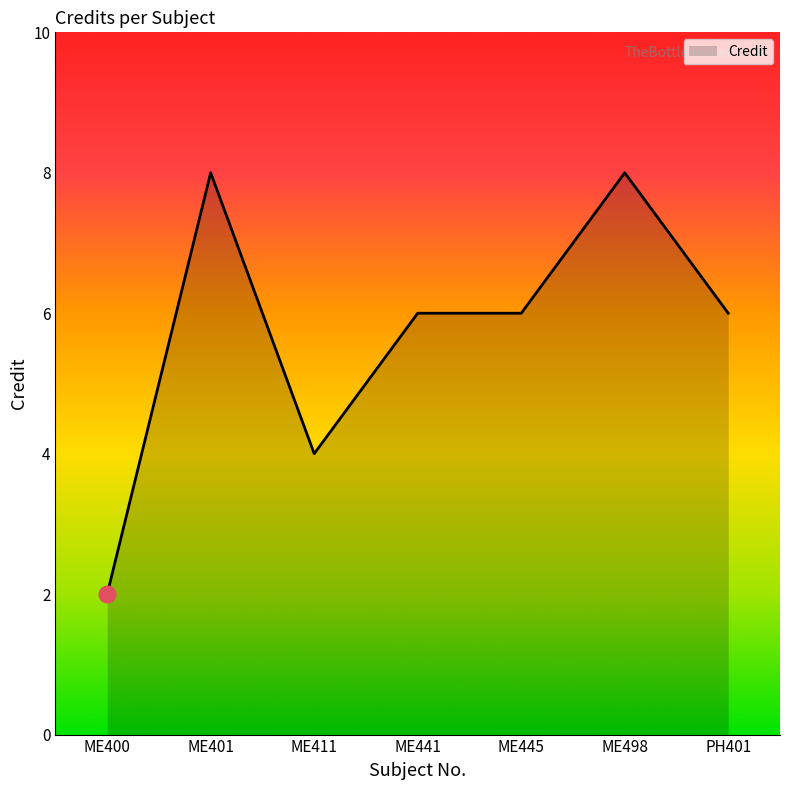

What is the difference between the second highest and second lowest values?

4